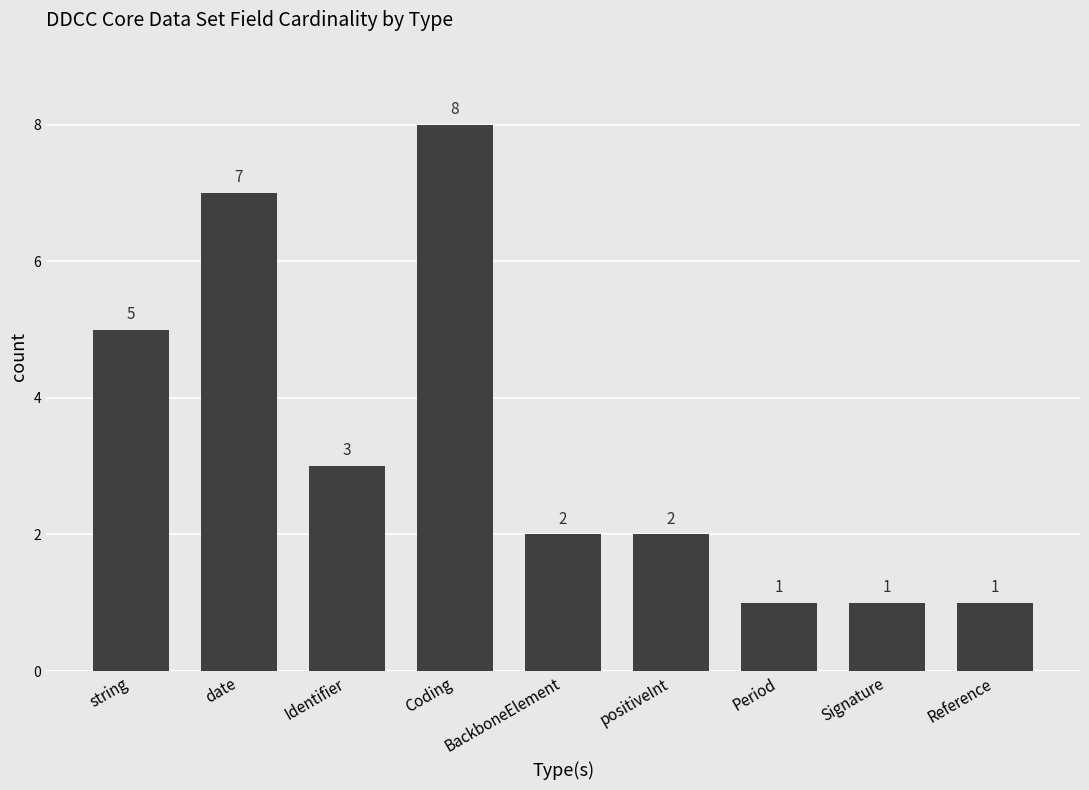

What is the difference between the maximum and minimum values?

7